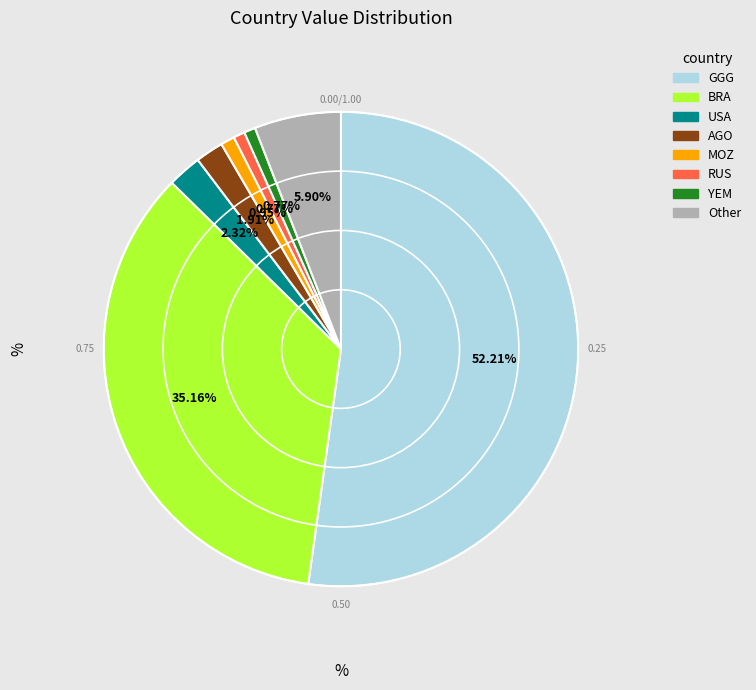

Count the number of slices in the pie.

8